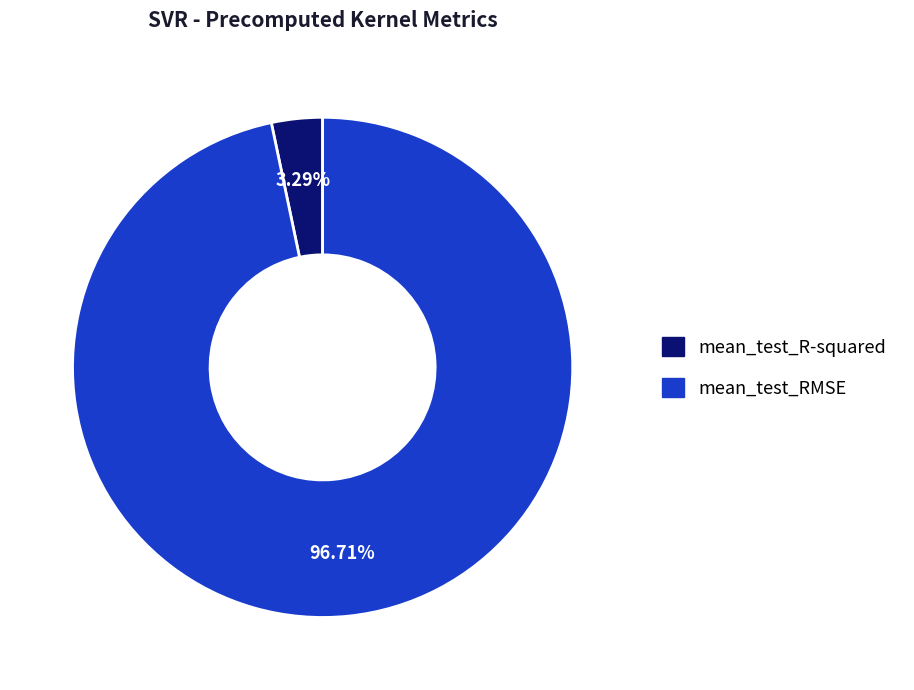

Count the number of slices in the pie.

2